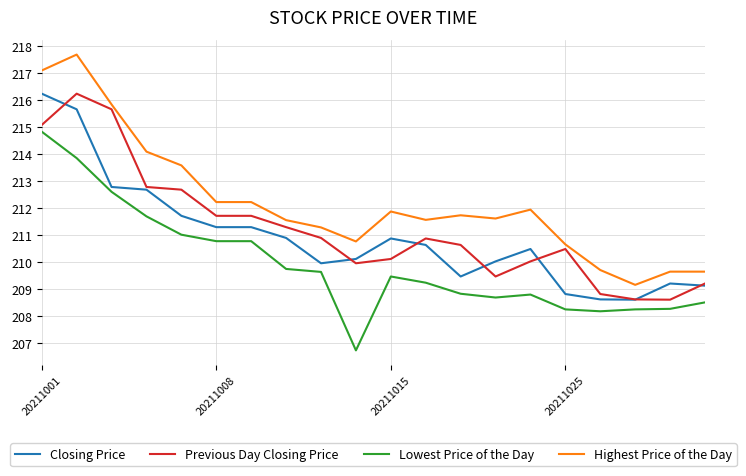

What is the maximum value for Lowest Price of the Day?

214.8